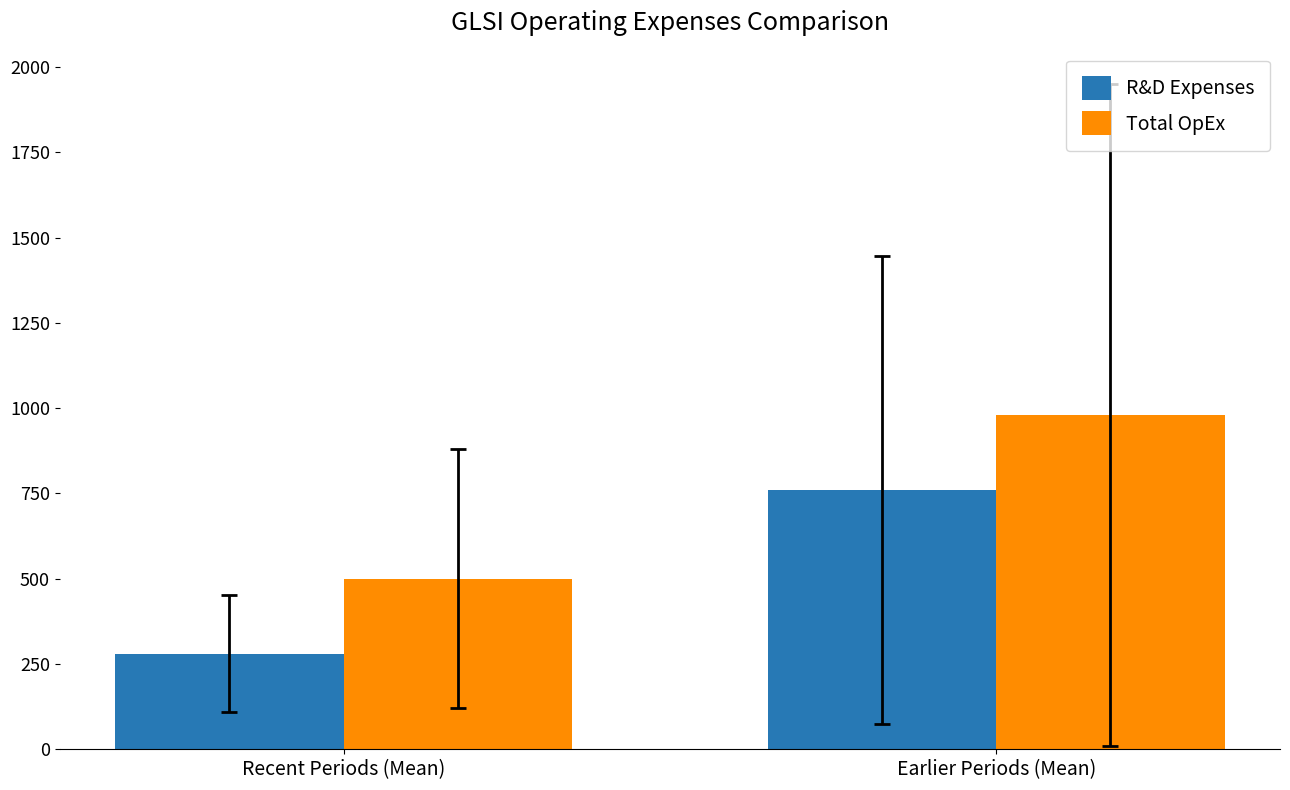

How many bars are there in each group?

2